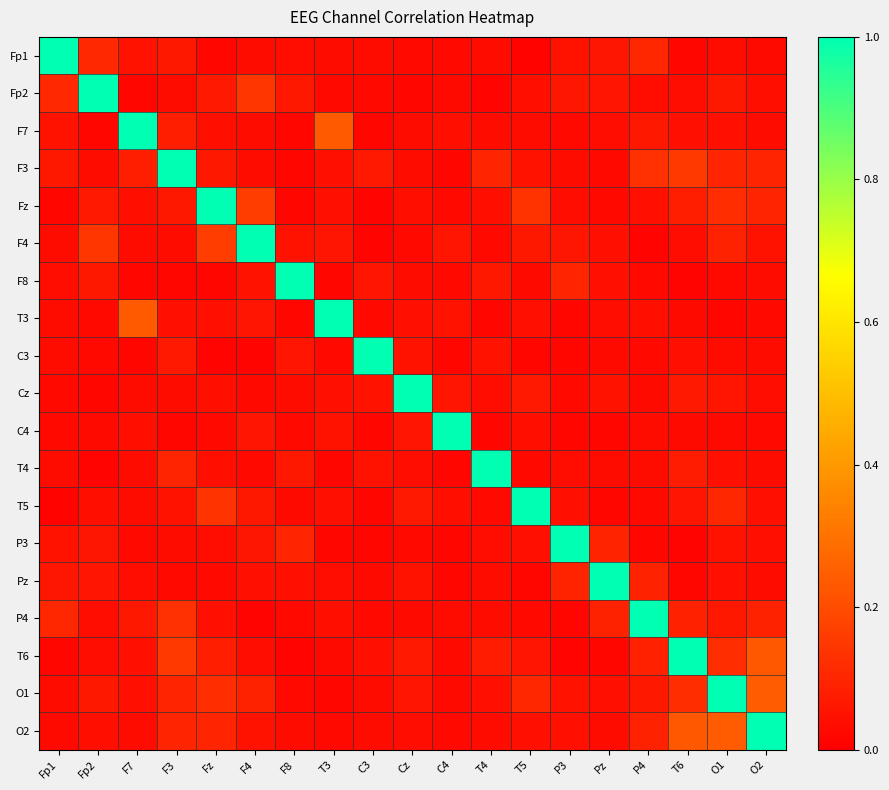

What is the total value across all series at Cz?

1.7